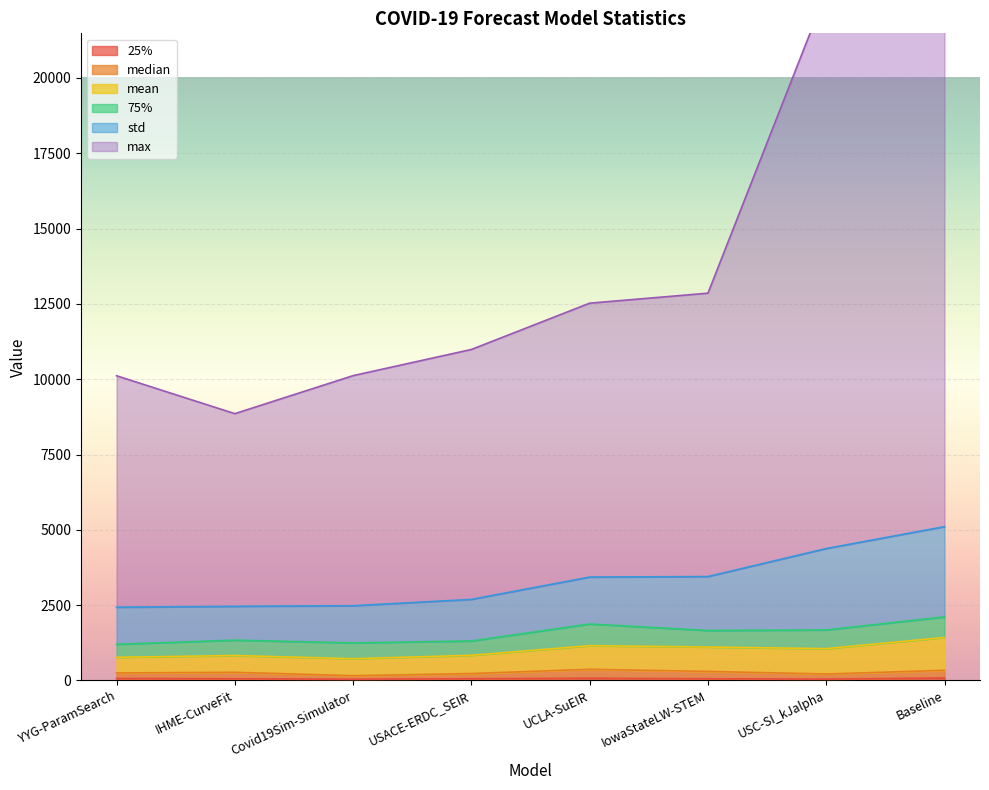

In median, how many points are higher than both neighbors (excluding endpoints)?

2